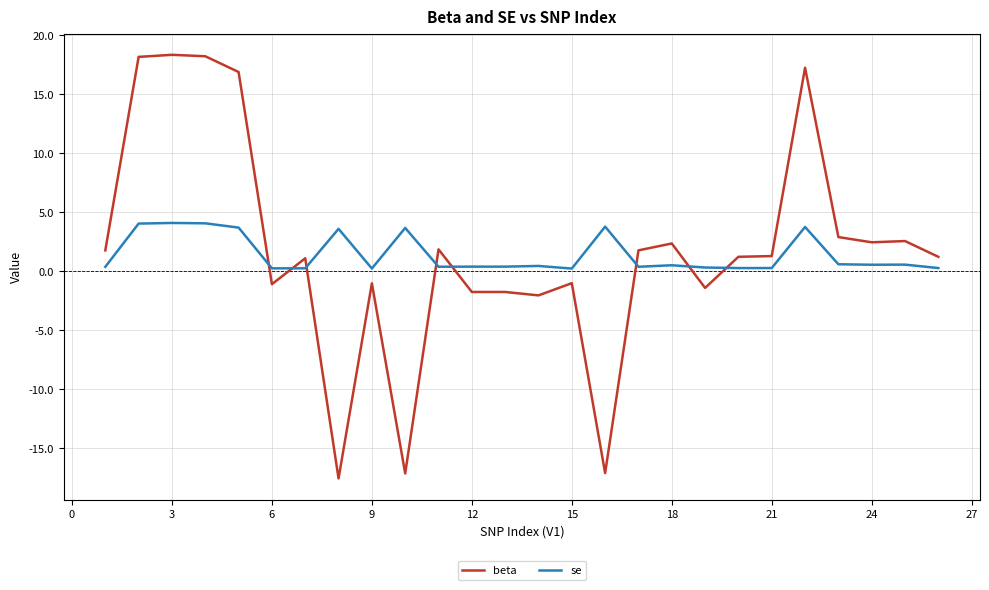

After their last crossing, which series has the higher values: se or beta?

beta